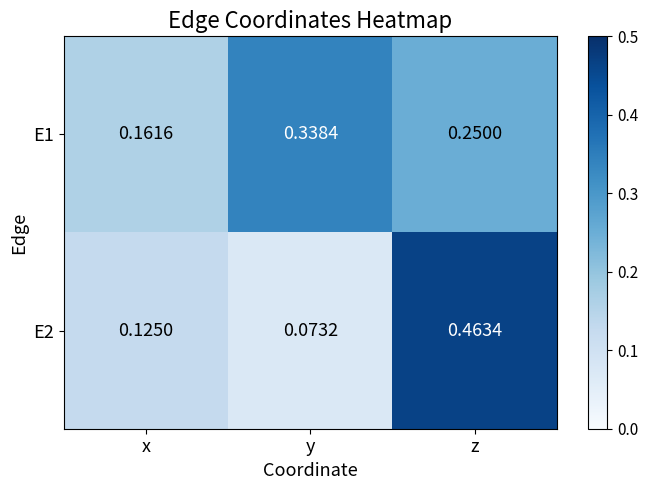

At which category does the chart reach its peak across all series?

z